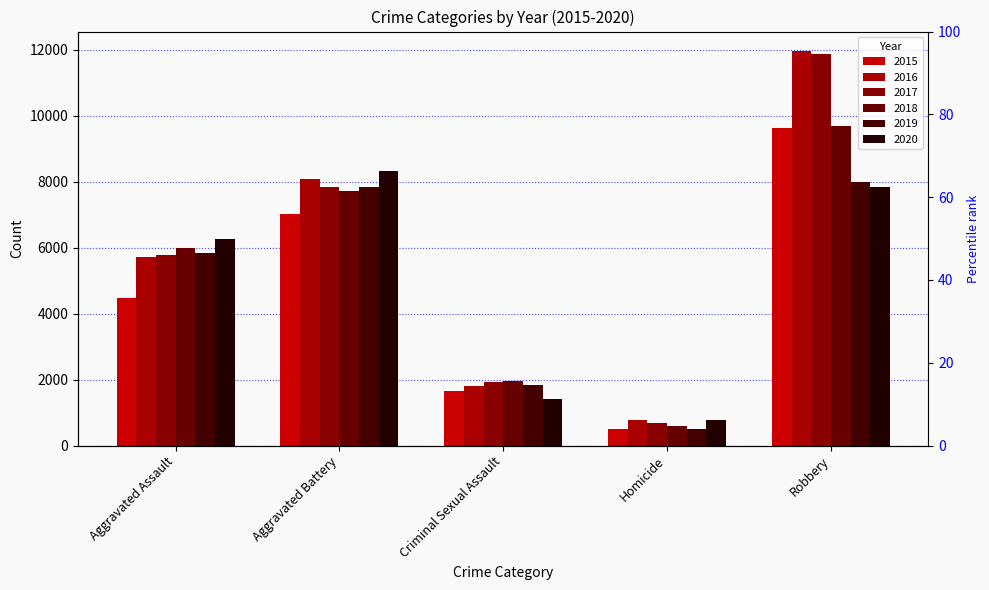

How many groups of bars are there?

5